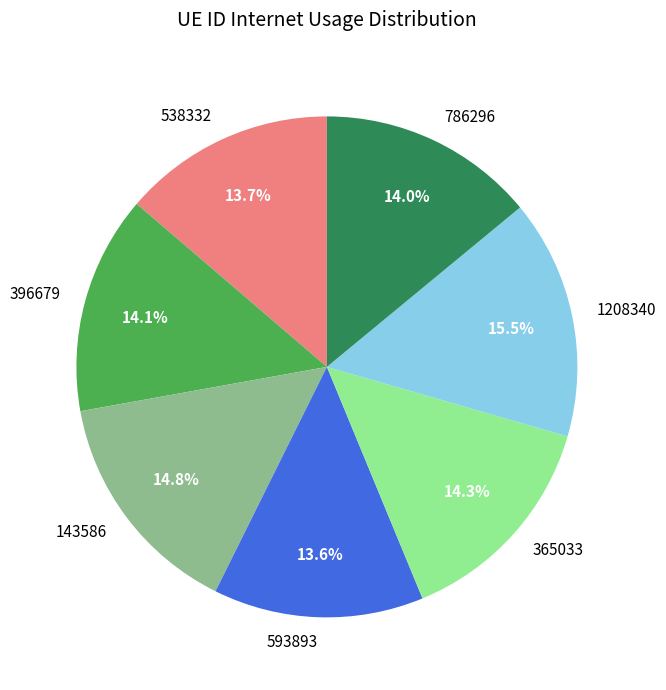

To the nearest percent, what portion does 593893 represent?

14%